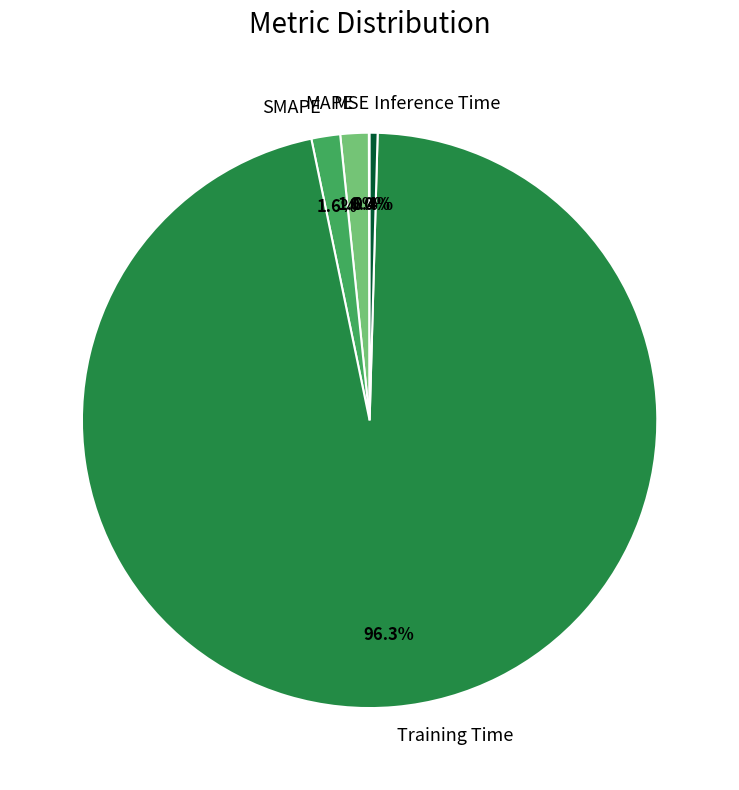

Is there a majority slice in this chart?

Yes